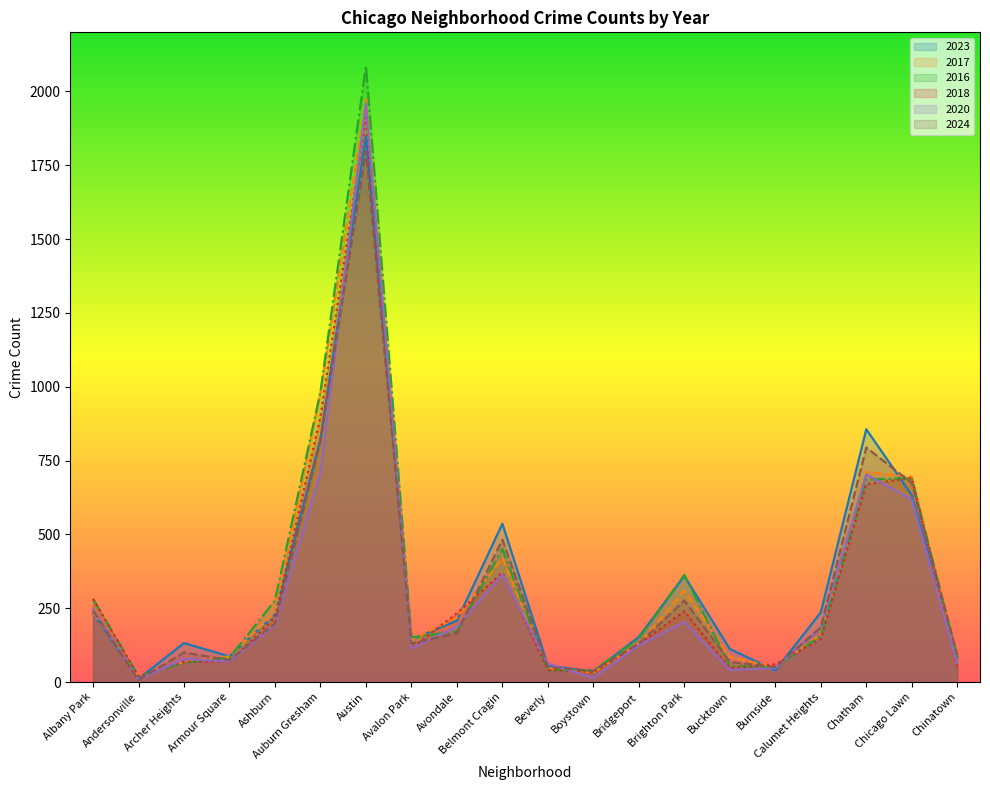

What is the sum of the 2016 values at Burnside and Bucktown?

104